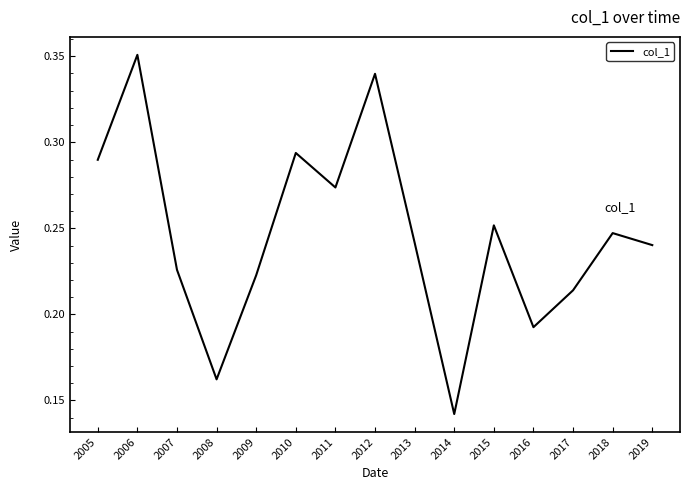

Which label corresponds to the smallest value in the chart?

2014